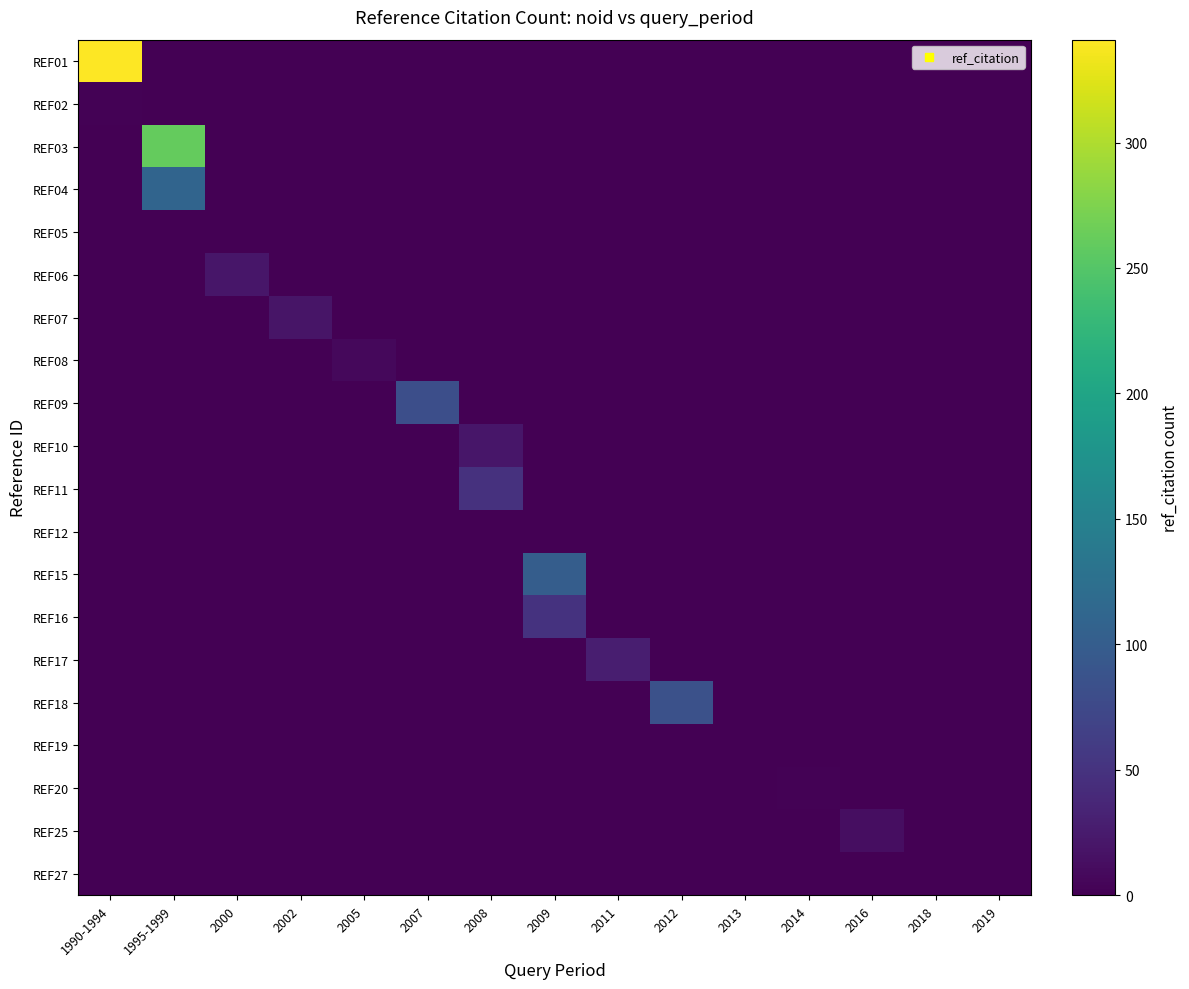

What is the total value across all series at 2007?

82